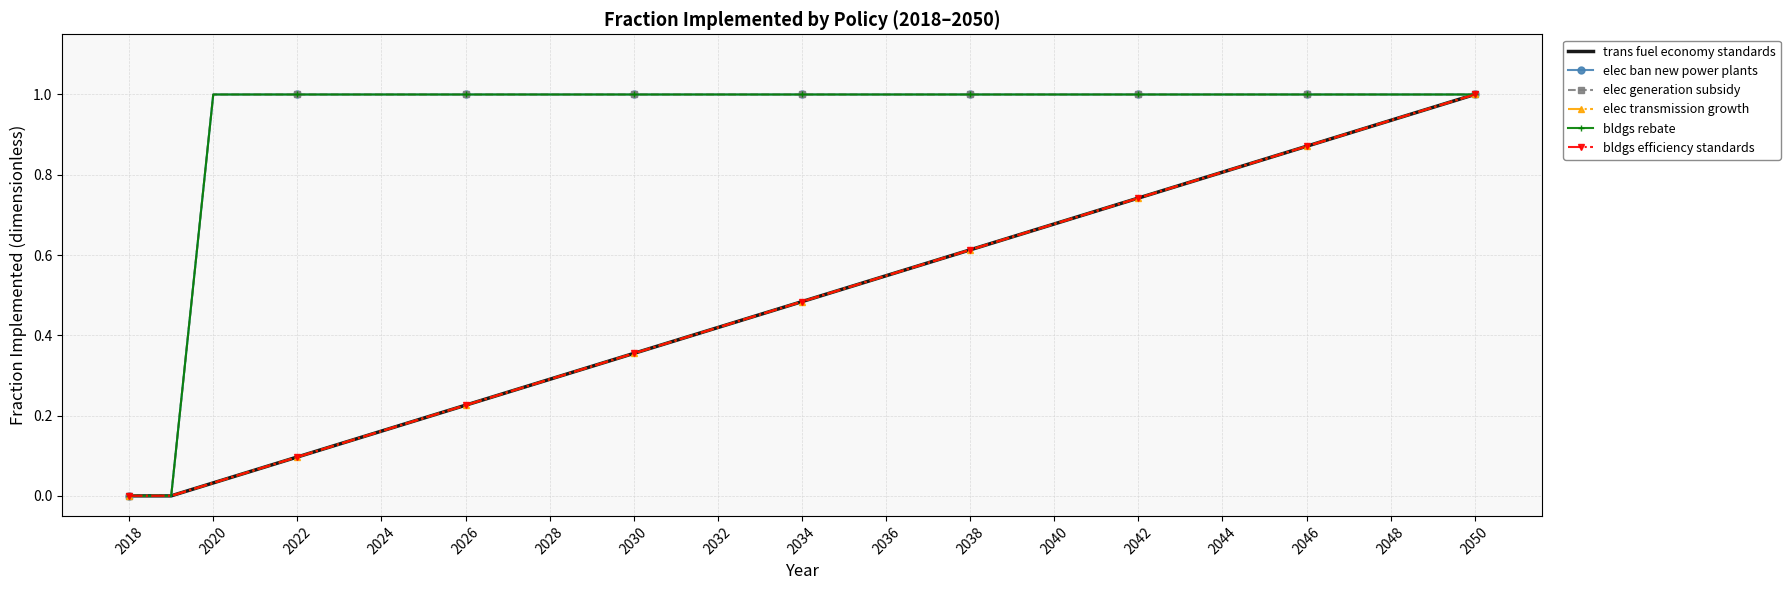

True or false: trans fuel economy standards has more than 1 points higher than both neighbors.

False